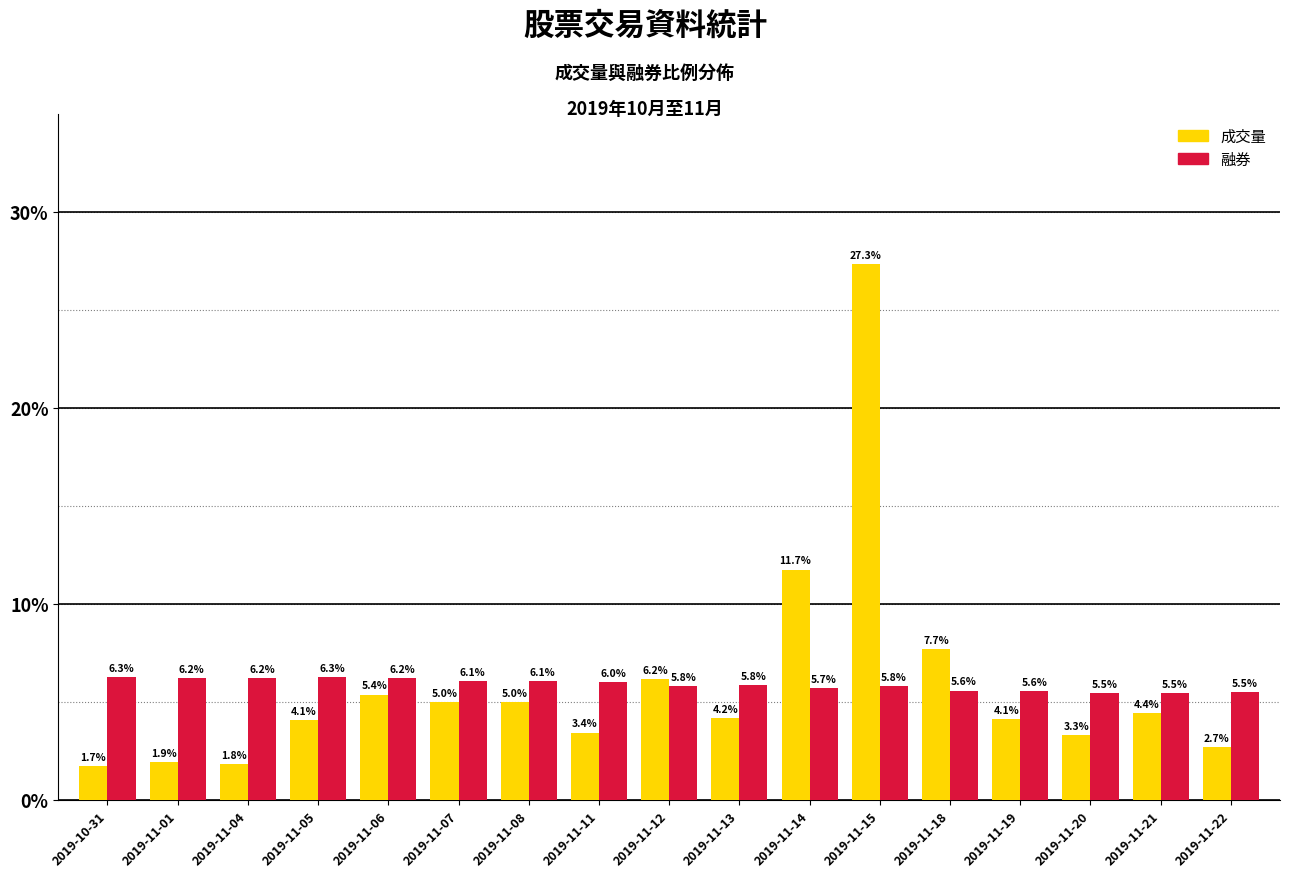

Between 2019-11-08 and 2019-11-12, which series saw the biggest shift?

成交量